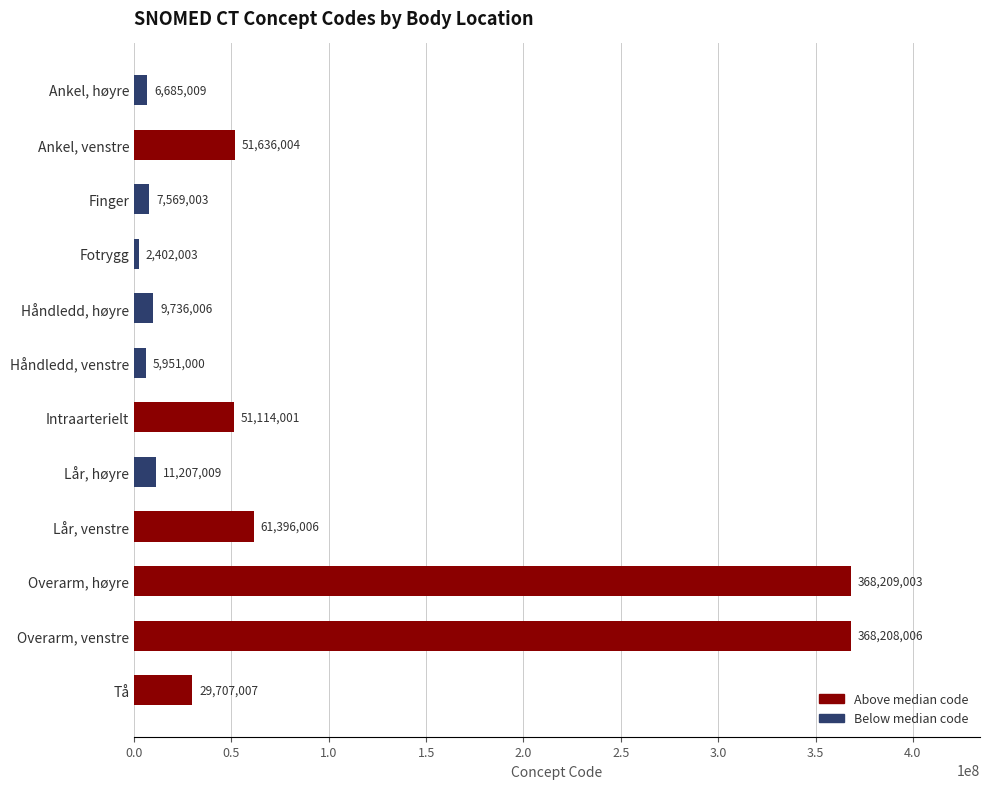

What is the value of the 12th bar from the top?

29707007